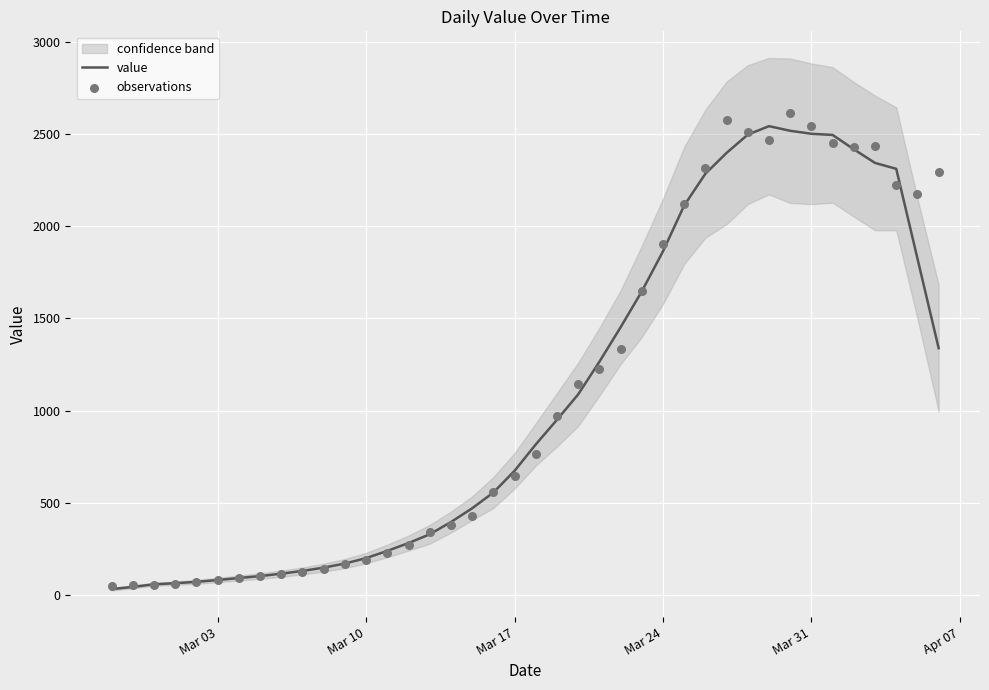

Which series has the largest total across all categories?

observations